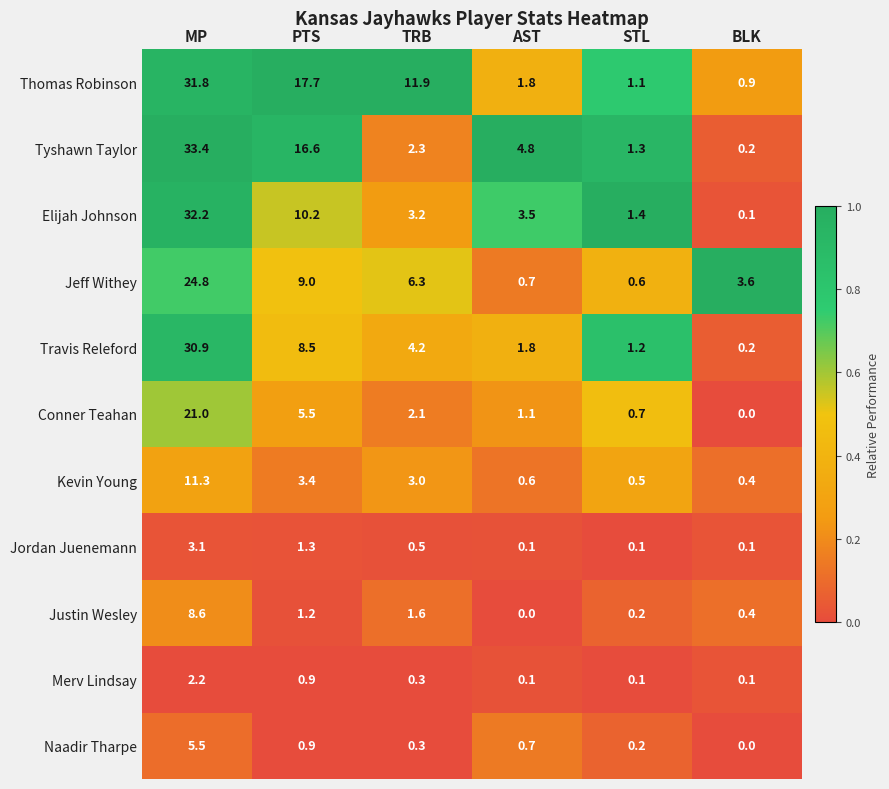

Which series has the widest spread of values?

Tyshawn Taylor